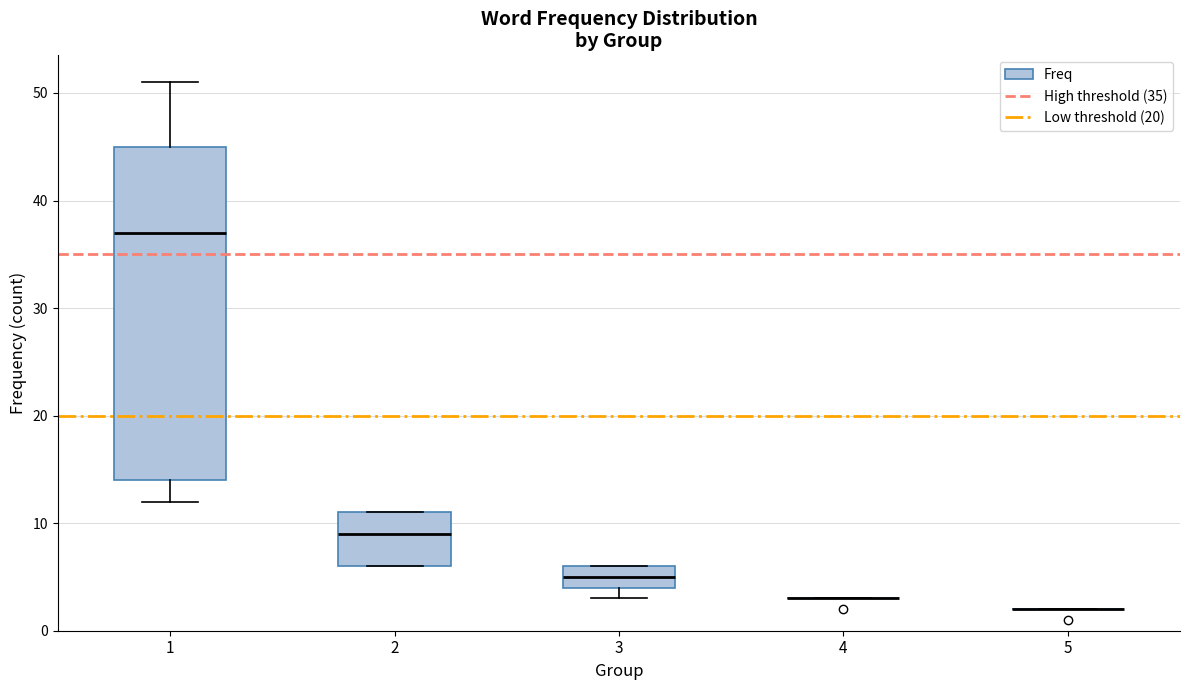

Comparing the boxes themselves (not the whiskers), which one is the tallest?

1